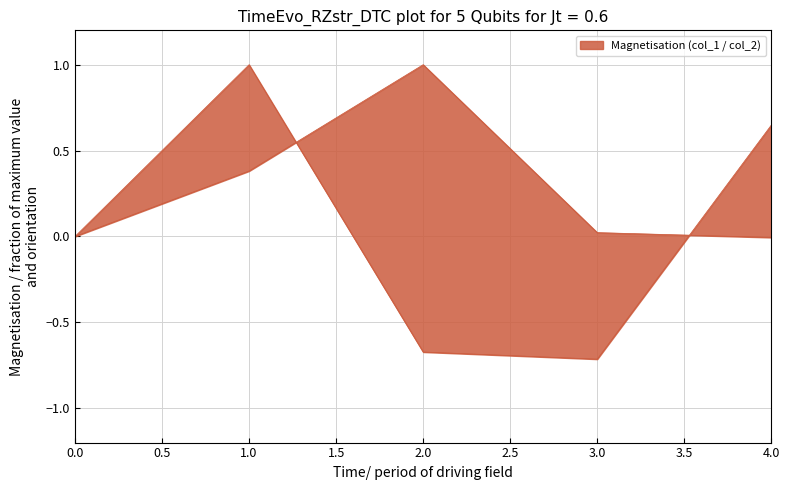

At which label does col_1 reach its minimum?

4